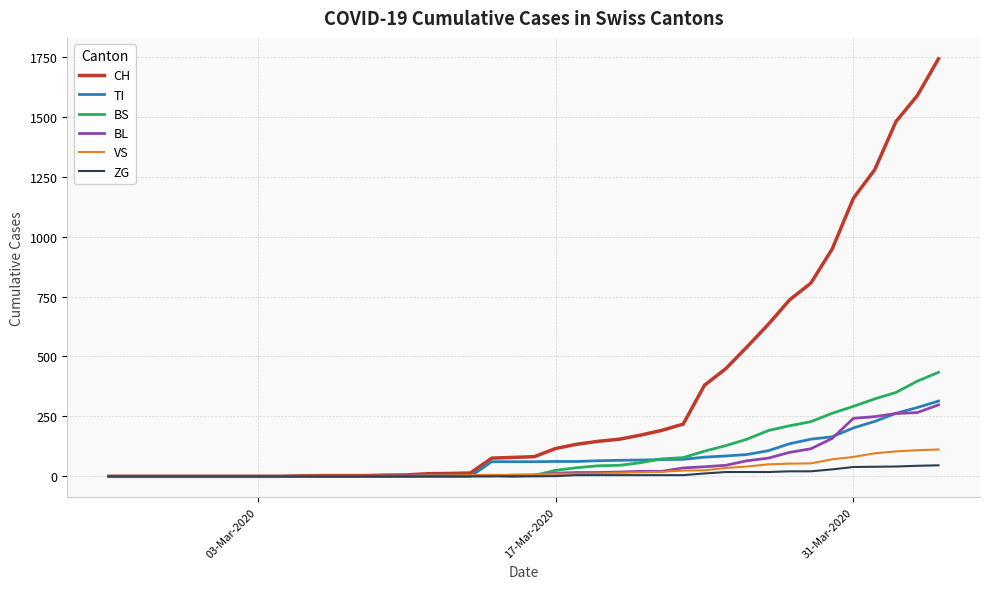

What is the maximum value shown in the chart?

1742